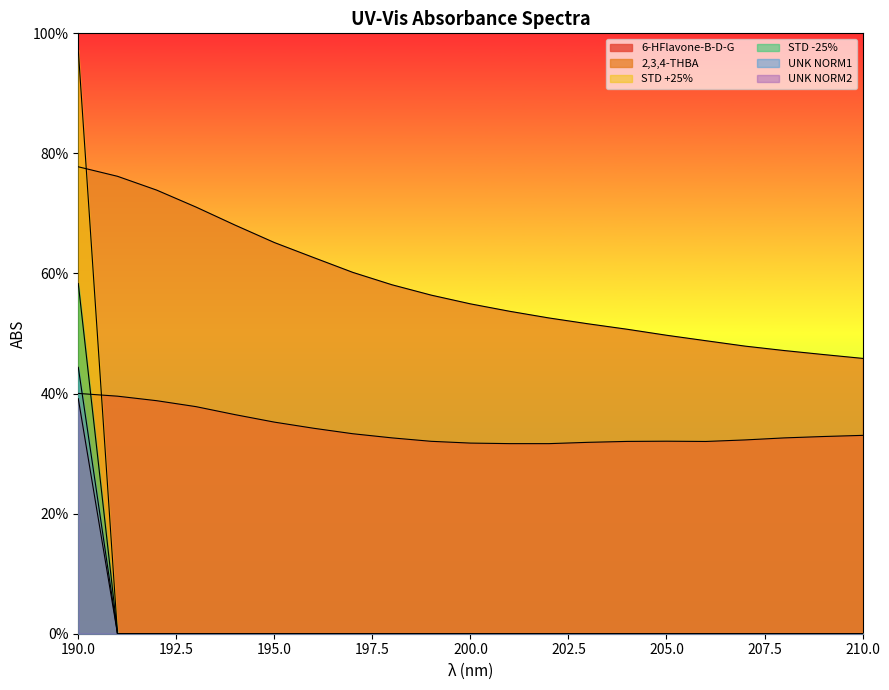

Is the value of STD +25% at 205 greater than the value of UNK NORM1 at 203?

No